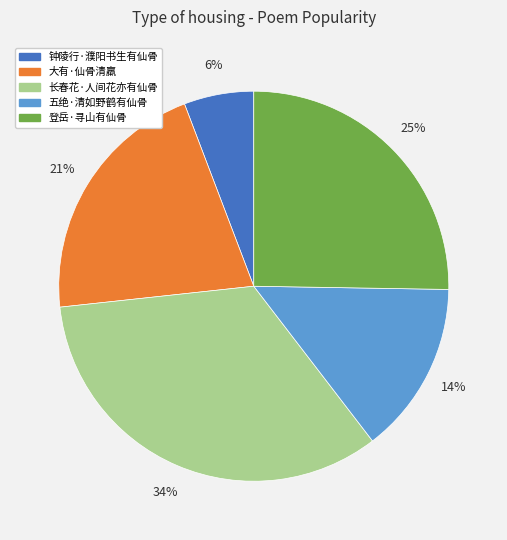

Is it true that 登岳·寻山有仙骨 is 25% of the pie?

True